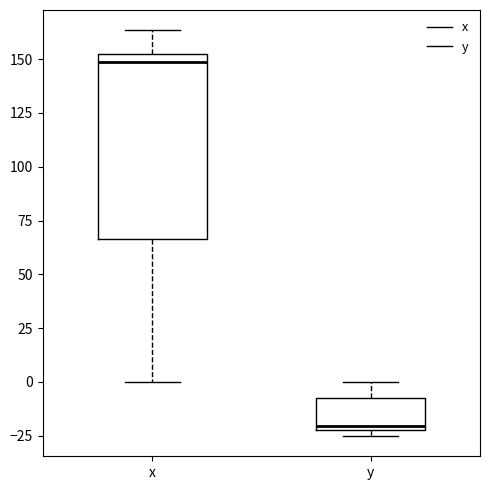

Comparing the boxes themselves (not the whiskers), which one is the tallest?

x